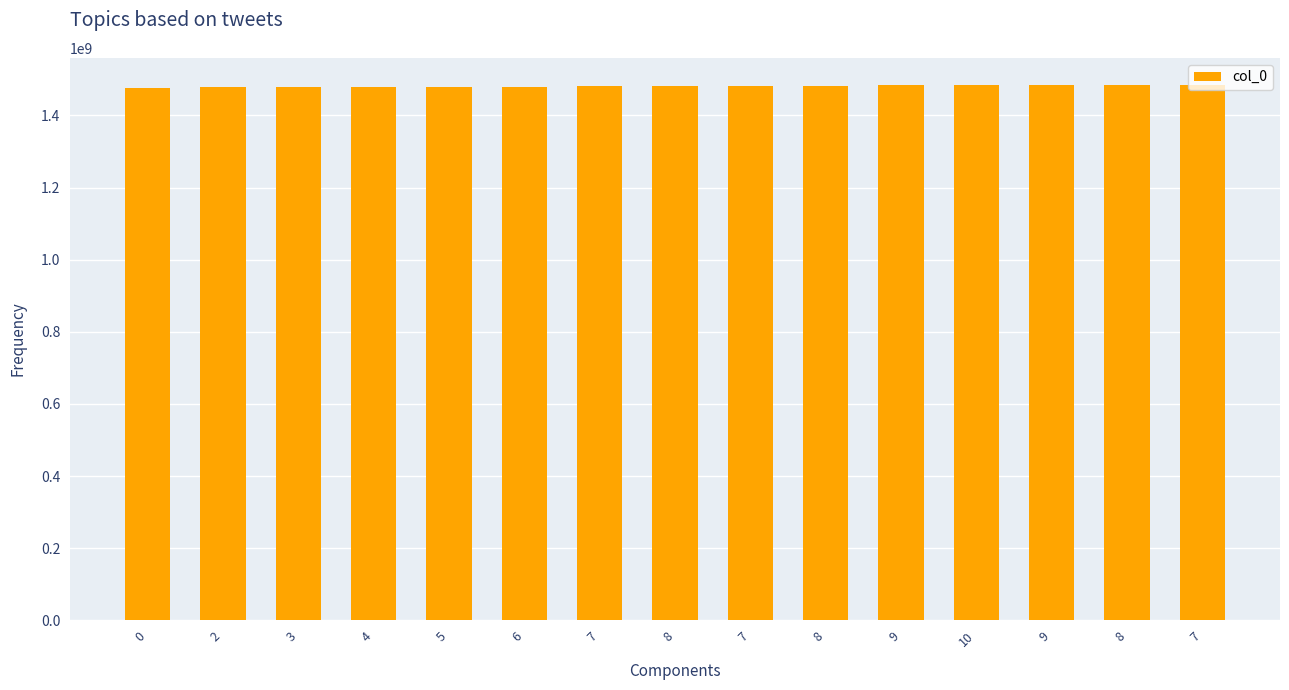

How many data points are less than 1480946467?

7